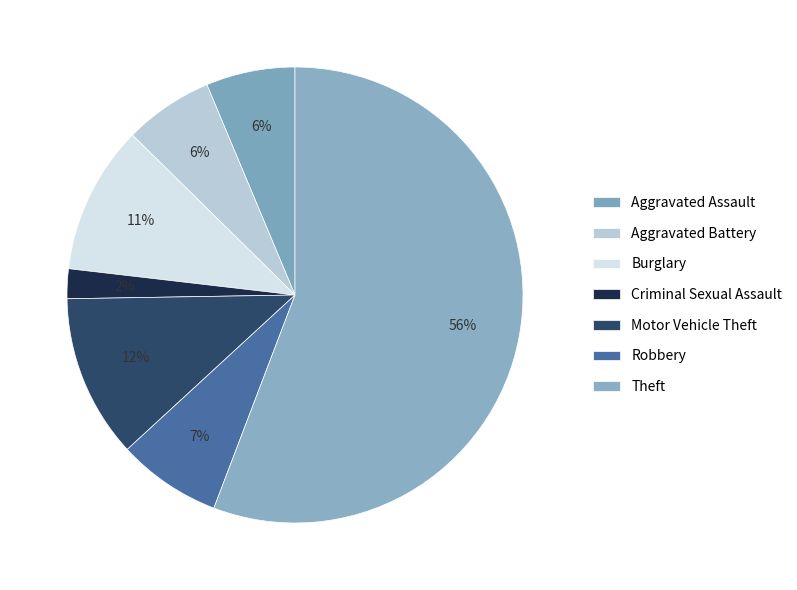

Which category accounts for the majority?

Theft